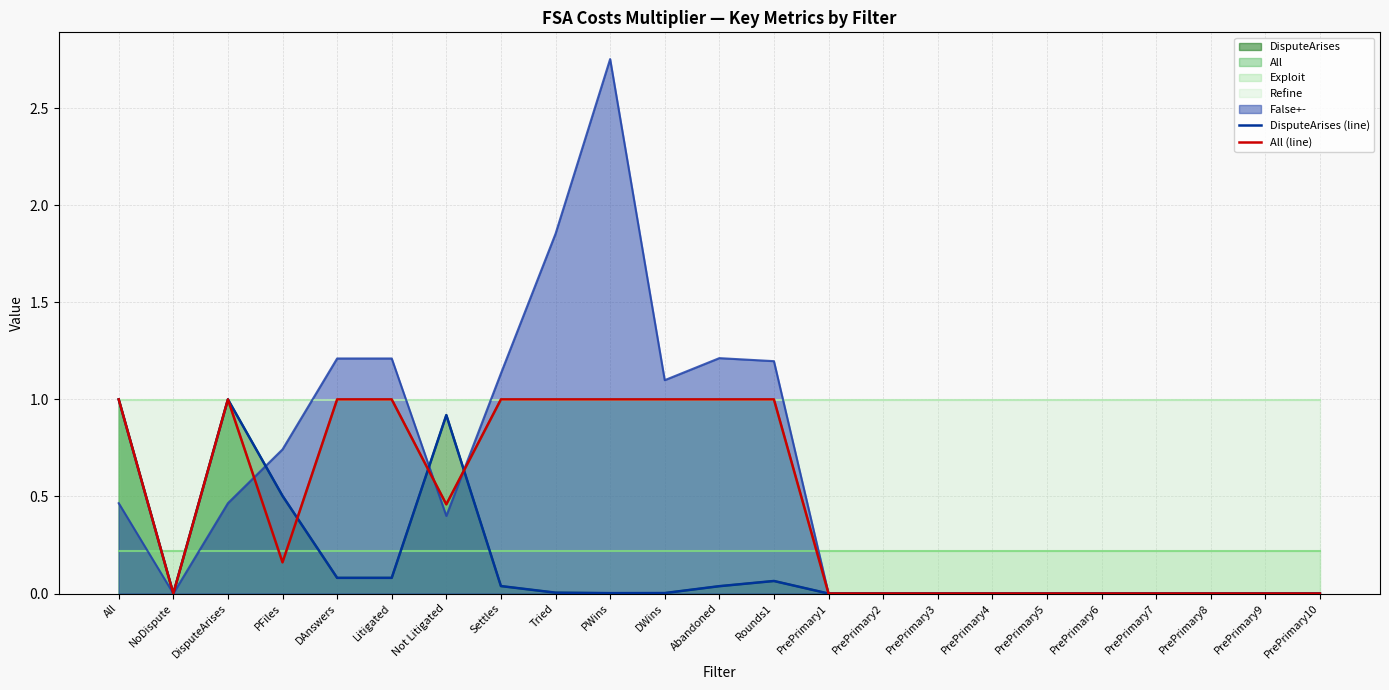

Reading right to left, extract all data points from this chart.

DisputeArises (line): PrePrimary10=0.0	PrePrimary9=0.0	PrePrimary8=0.0	PrePrimary7=0.0	PrePrimary6=0.0	PrePrimary5=0.0	PrePrimary4=0.0	PrePrimary3=0.0	PrePrimary2=0.0	PrePrimary1=0.0	Rounds1=0.1	Abandoned=0.0	DWins=0.0	PWins=0.0	Tried=0.0	Settles=0.0	Not Litigated=0.9	Litigated=0.1	DAnswers=0.1	PFiles=0.5	DisputeArises=1.0	NoDispute=0.0	All=1.0
All (line): PrePrimary10=0.0	PrePrimary9=0.0	PrePrimary8=0.0	PrePrimary7=0.0	PrePrimary6=0.0	PrePrimary5=0.0	PrePrimary4=0.0	PrePrimary3=0.0	PrePrimary2=0.0	PrePrimary1=0.0	Rounds1=1.0	Abandoned=1.0	DWins=1.0	PWins=1.0	Tried=1.0	Settles=1.0	Not Litigated=0.5	Litigated=1.0	DAnswers=1.0	PFiles=0.2	DisputeArises=1.0	NoDispute=0.0	All=1.0